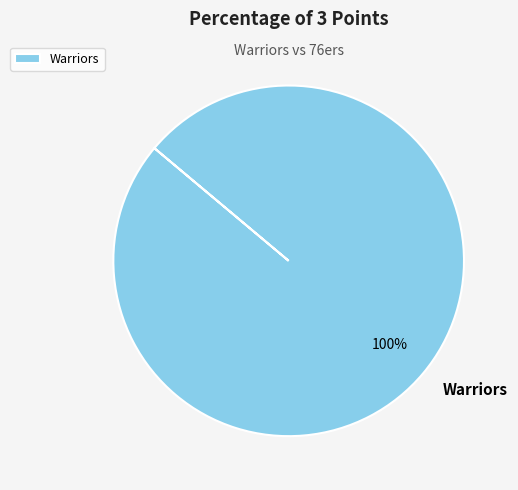

Rank the categories by value from highest to lowest.

Warriors